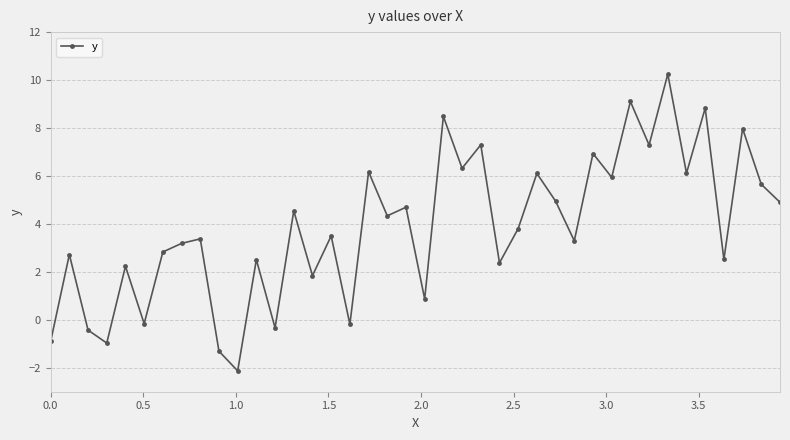

What is the difference between the maximum and second lowest values?

11.6